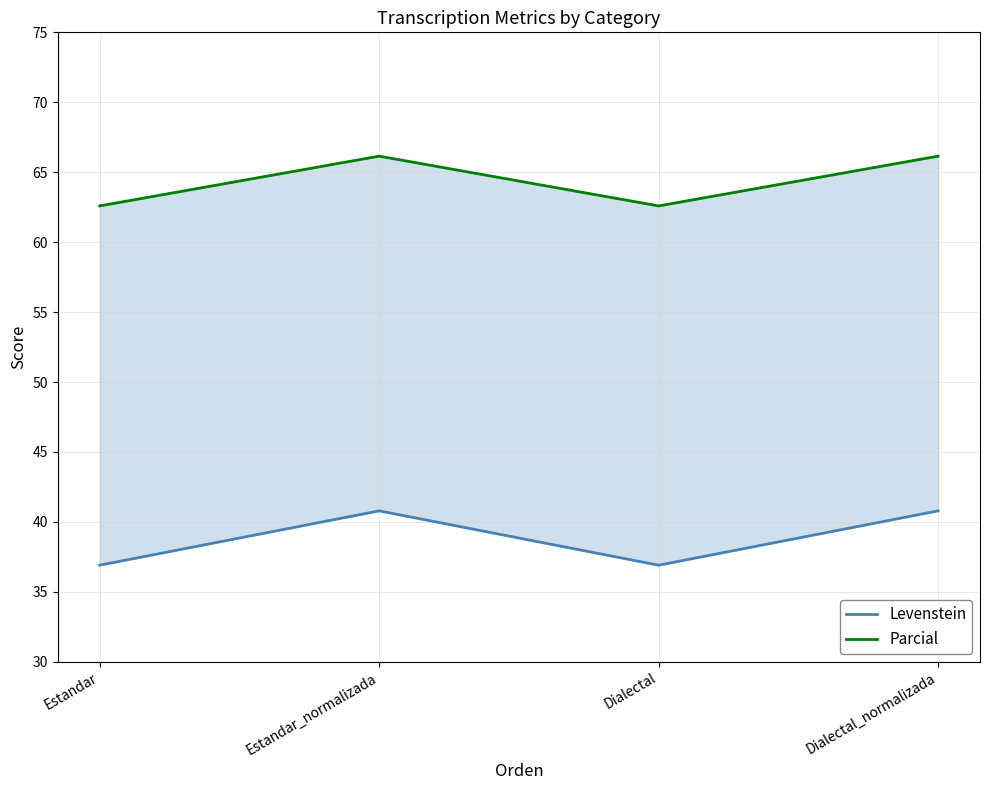

What is the difference between the highest and lowest values at Estandar_normalizada?

25.4